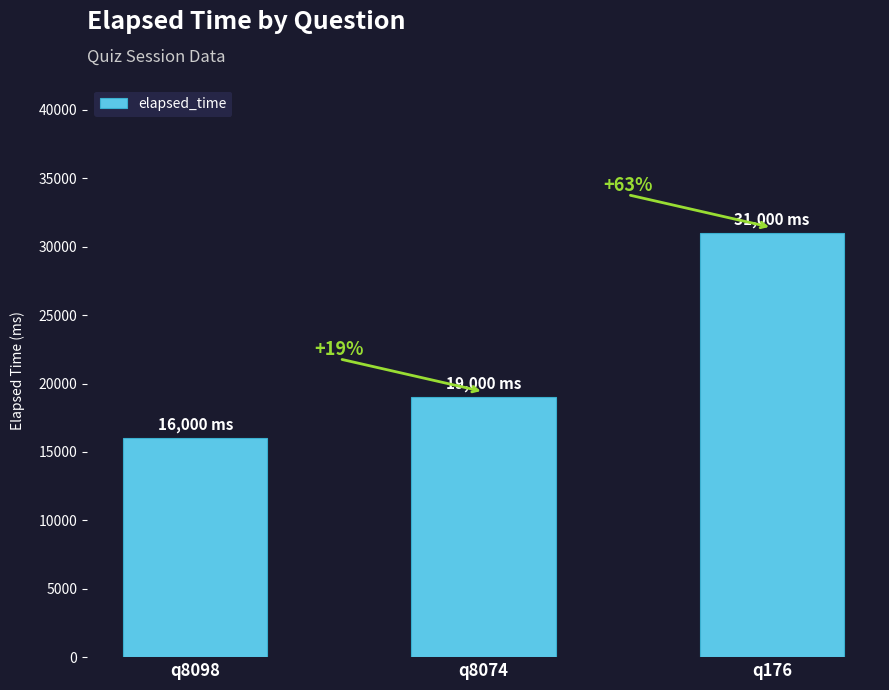

What is the difference between the values at q176 and q8074?

12000